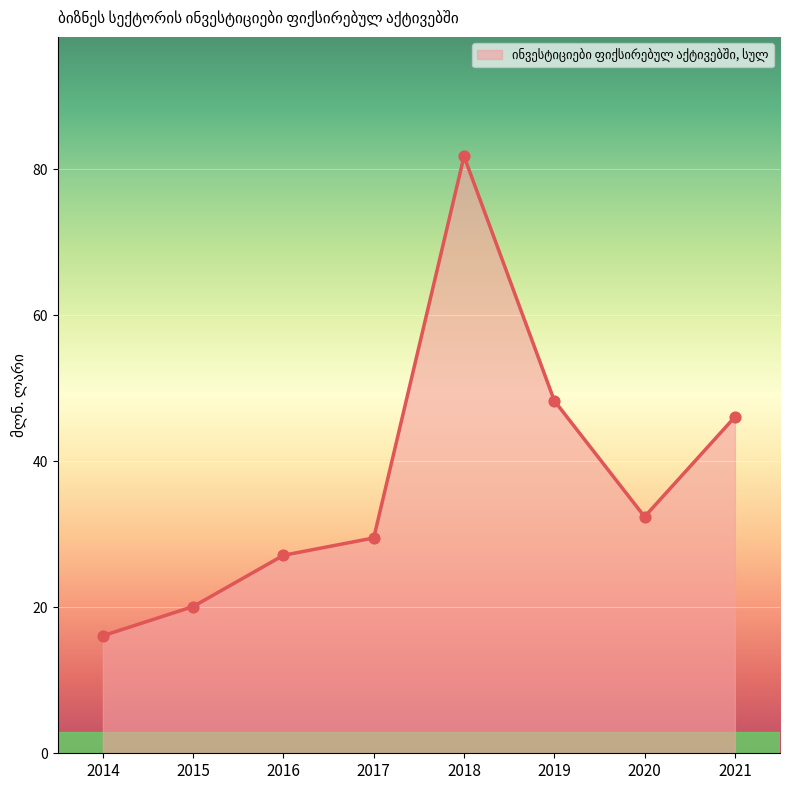

Approximately how many times larger is the value at 2019 compared to 2020?

1.5